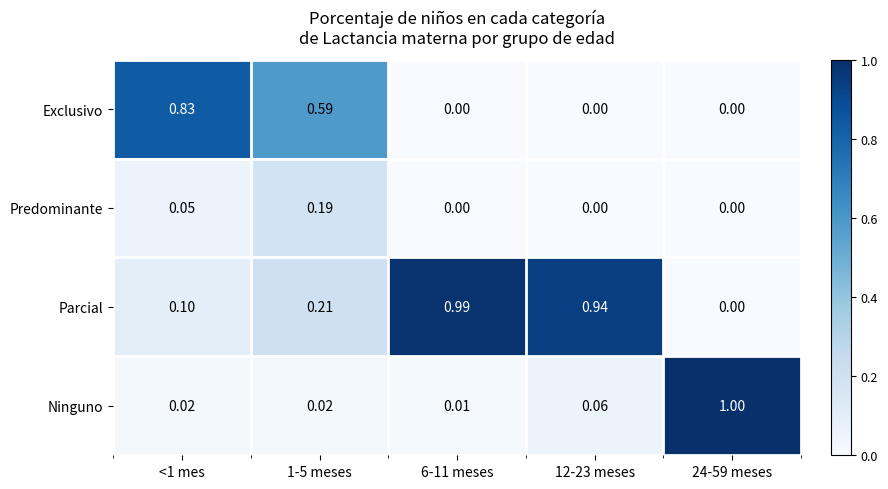

At how many categories does at least one series exceed 0?

5